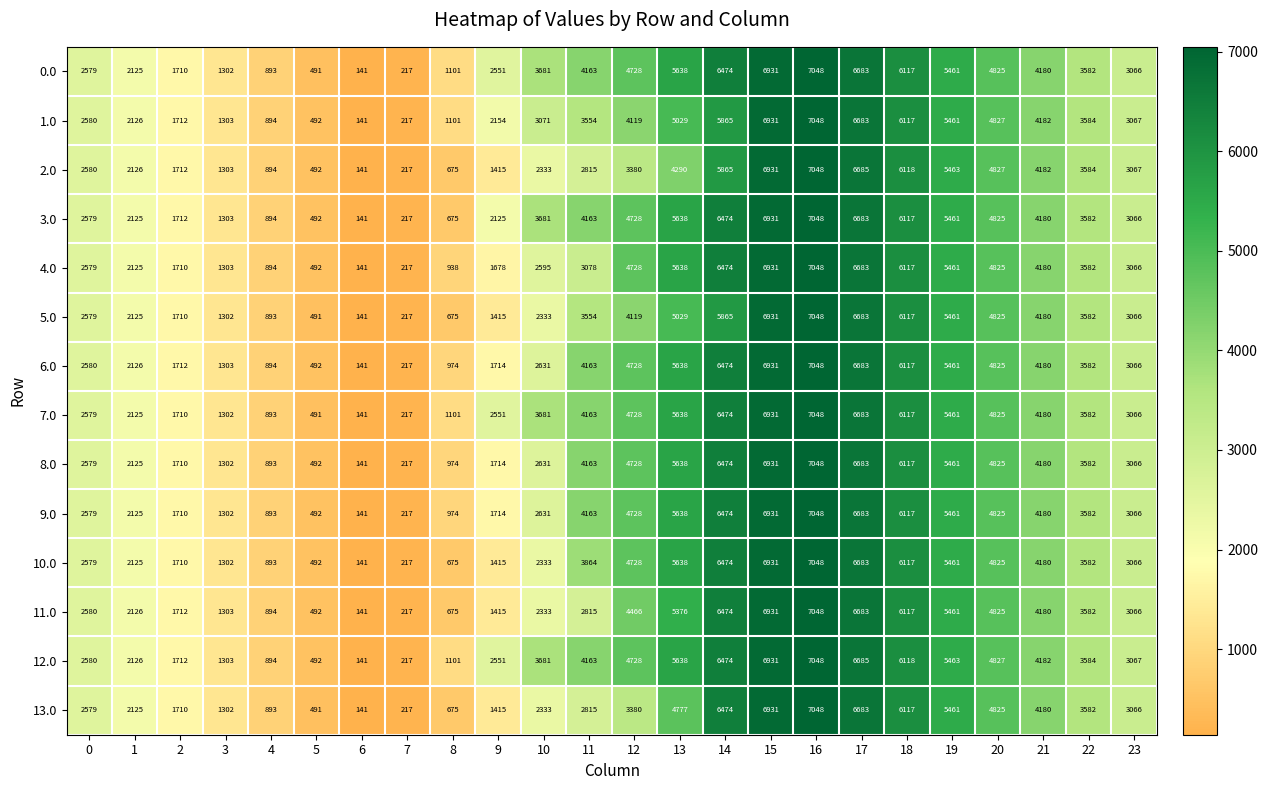

At how many categories does at least one series exceed 3314?

13